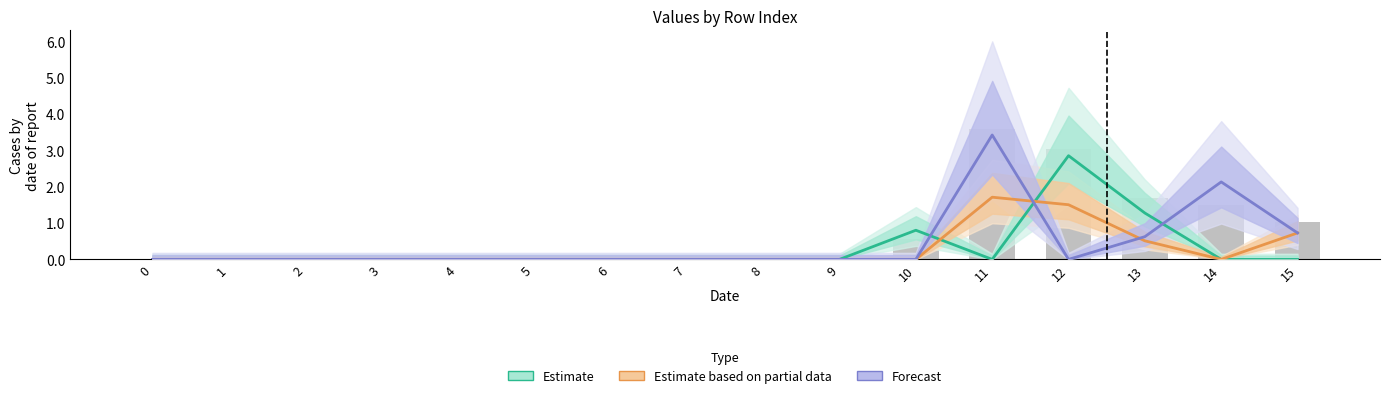

What is the difference between the highest and lowest values at 12?

2.9